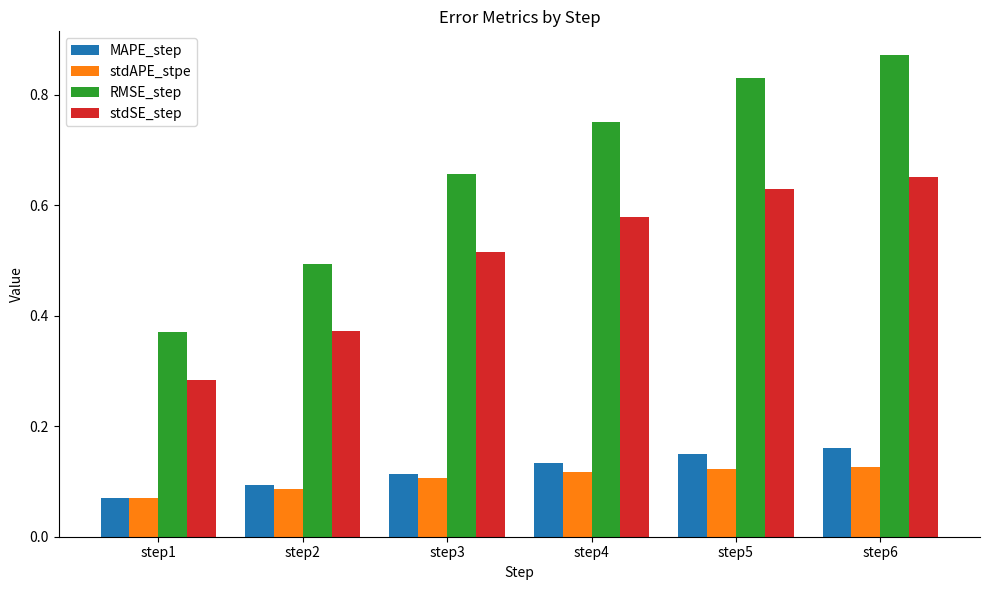

How many bars are there in total?

24